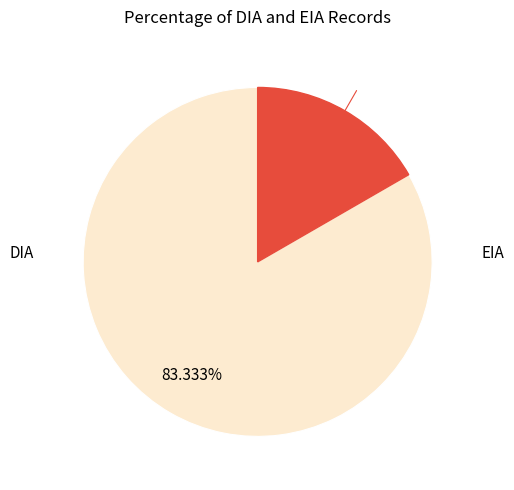

To the nearest percent, what is the difference between the largest and smallest slice percentages?

67%